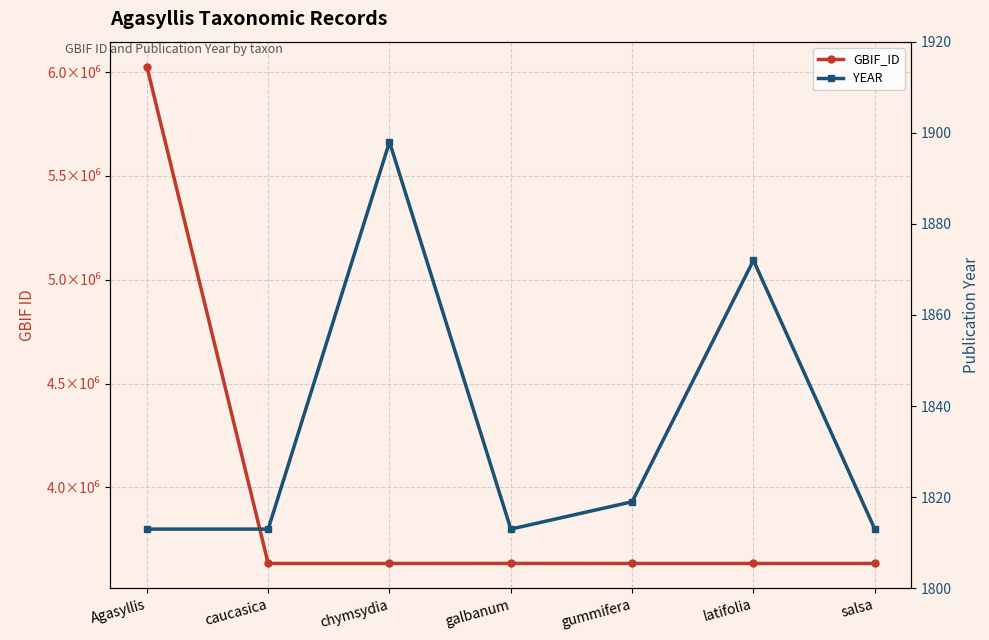

At chymsydia, list the series in order from largest to smallest.

gbif_id, year